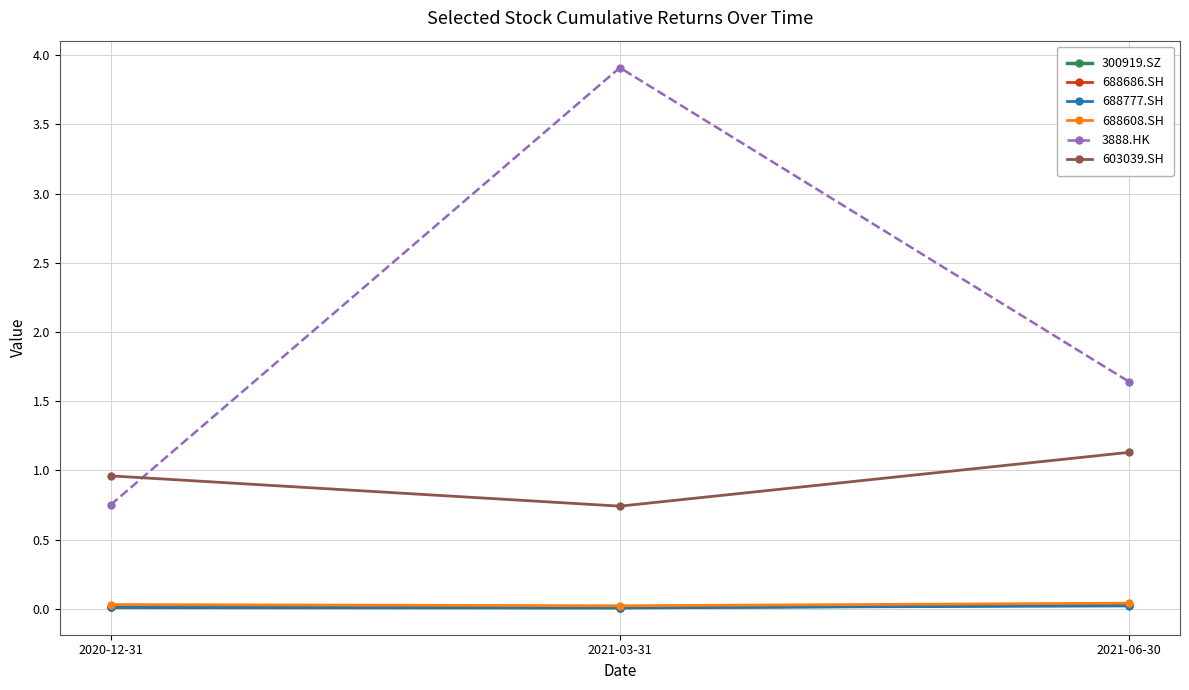

Is this an area chart (filled region under the line)?

No